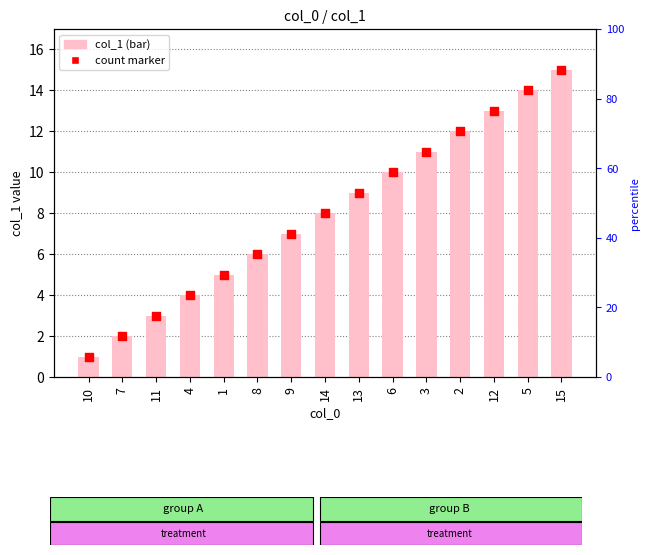

What is the change in value from 14 to 6?

+2